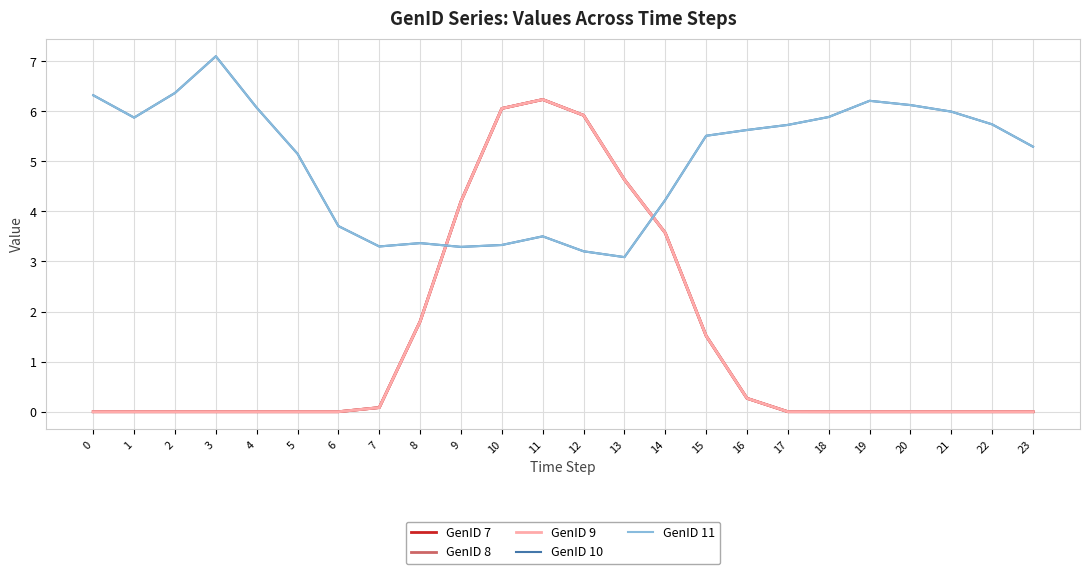

Where is the first local minimum for GenID 11?

1